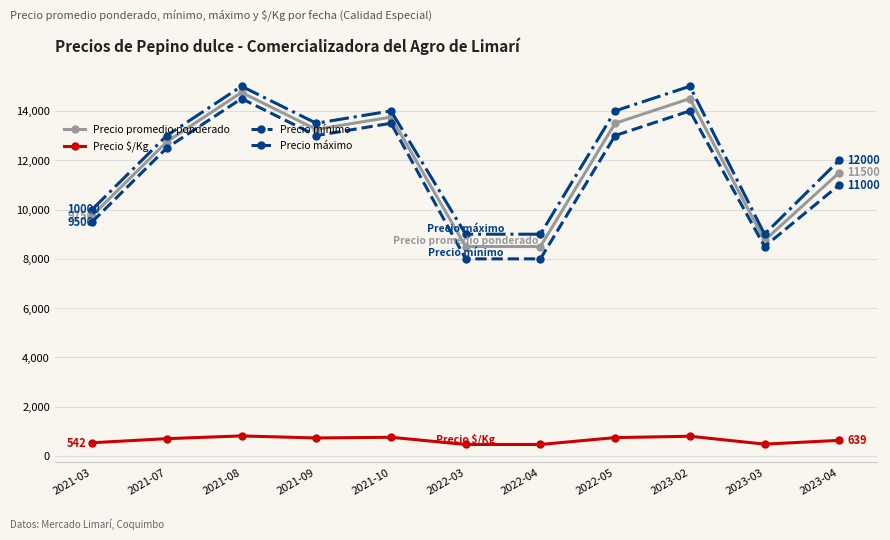

True or false: Precio máximo has more than 2 points higher than both neighbors.

True